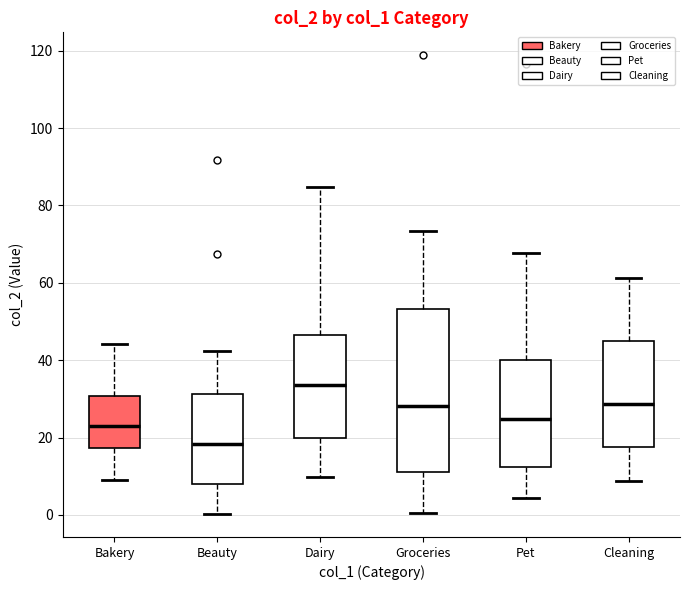

Comparing the boxes themselves (not the whiskers), which one is the tallest?

Groceries